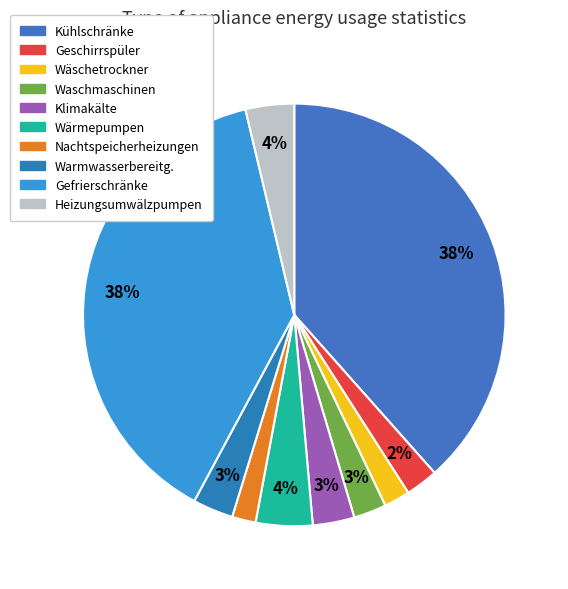

How many slices are in this pie chart?

10